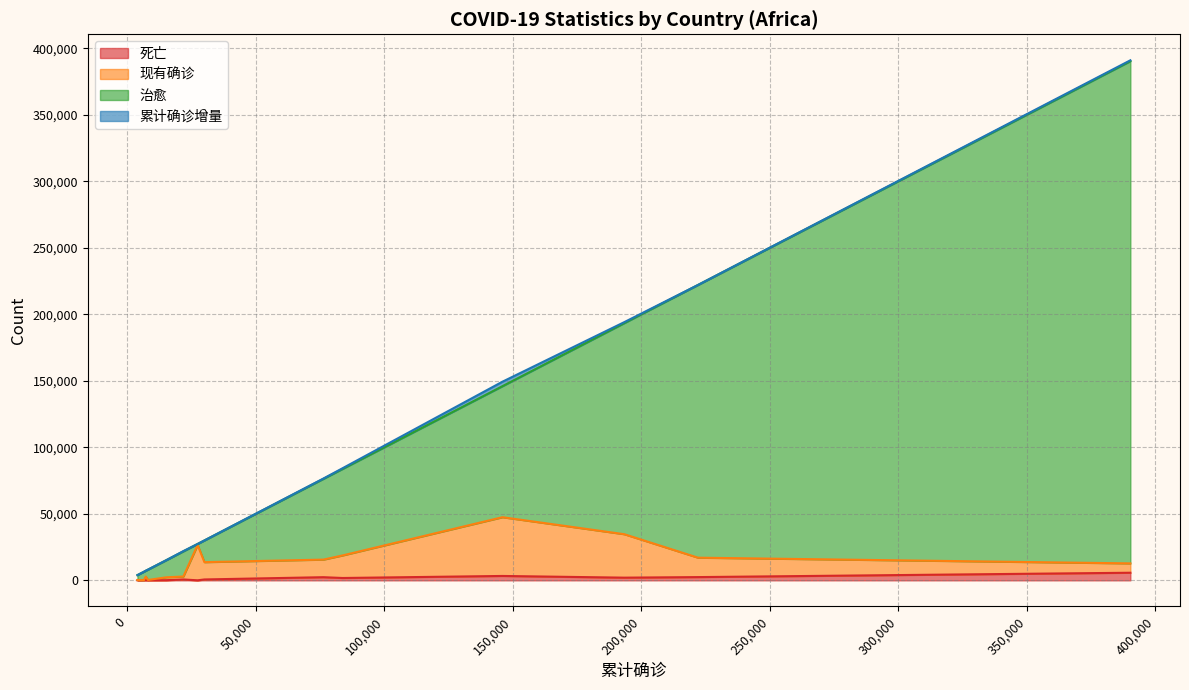

What position from the left is 76295?

5